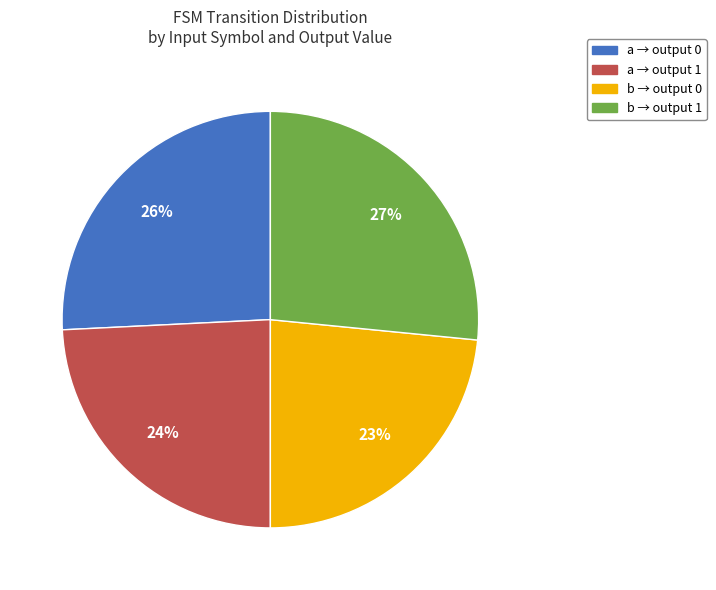

Is there a majority slice in this chart?

No